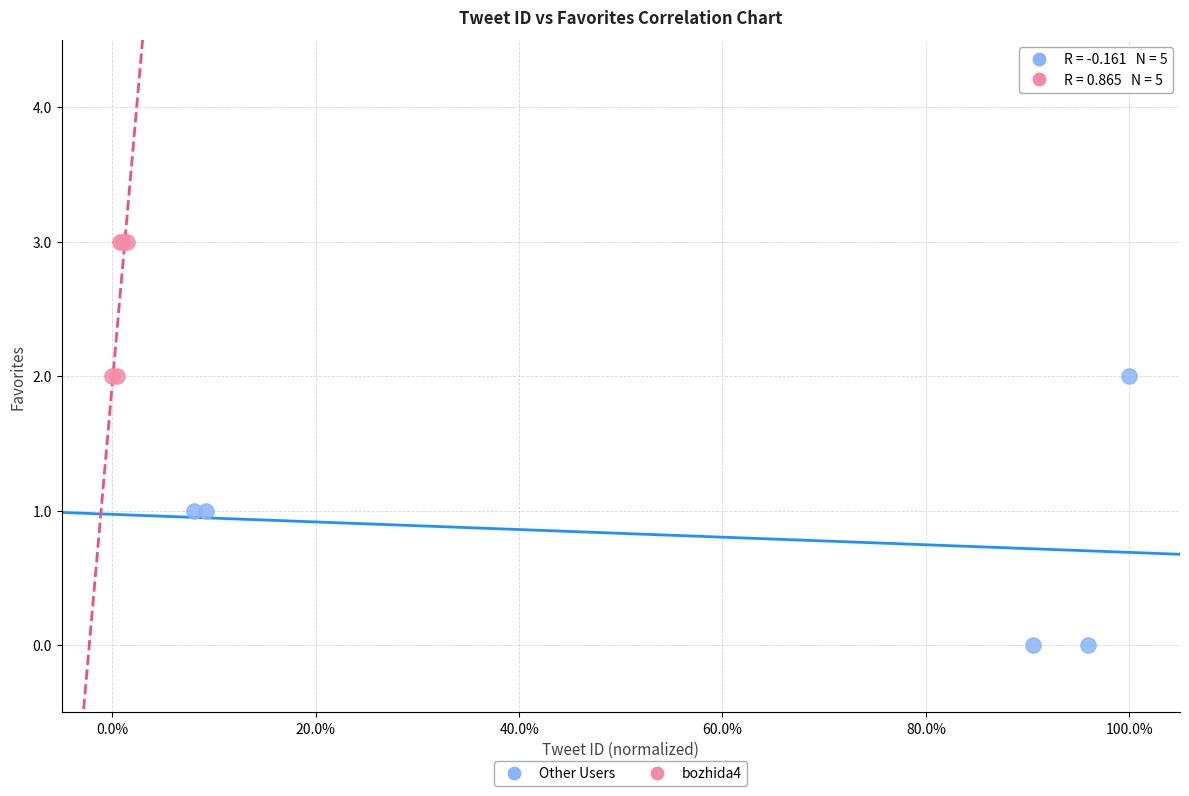

Which series contains the lowest Y value?

Other Users